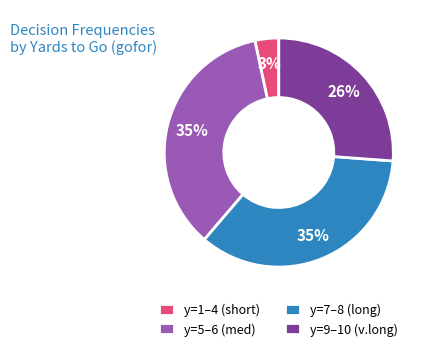

Which slice is the smallest?

y=1–4 (short)